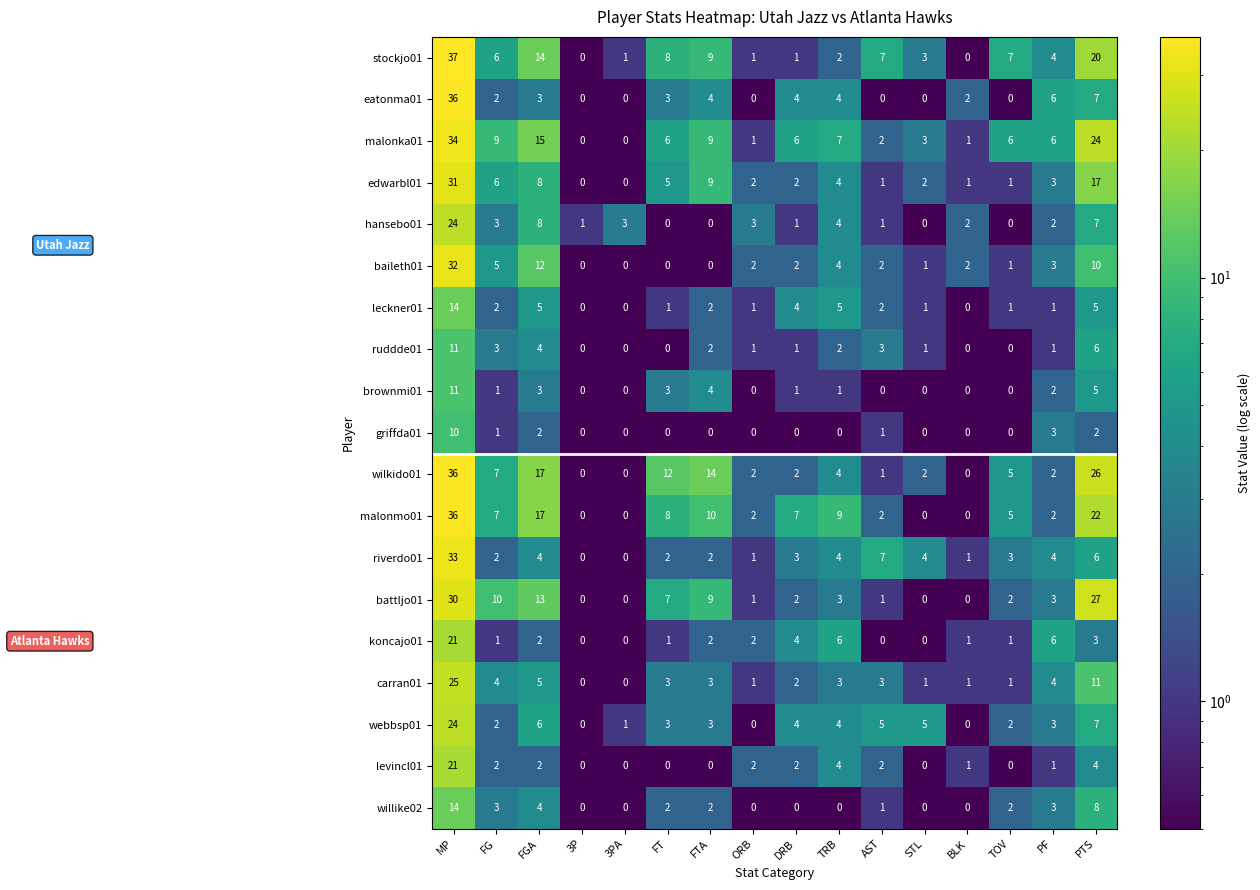

Which series changed the most between 3P and 3PA?

hansebo01